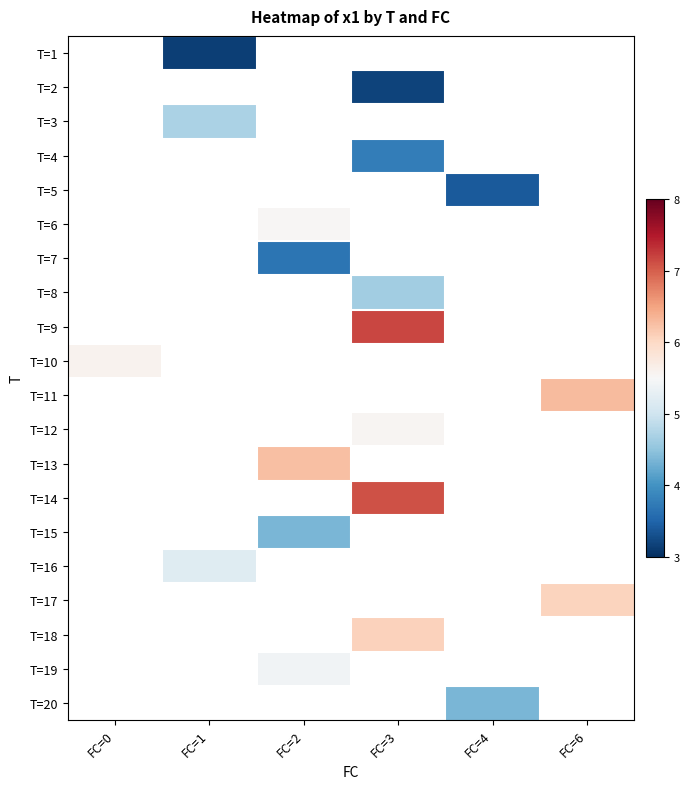

True or false: T=11 has a value of 9.0 at FC=6.

False